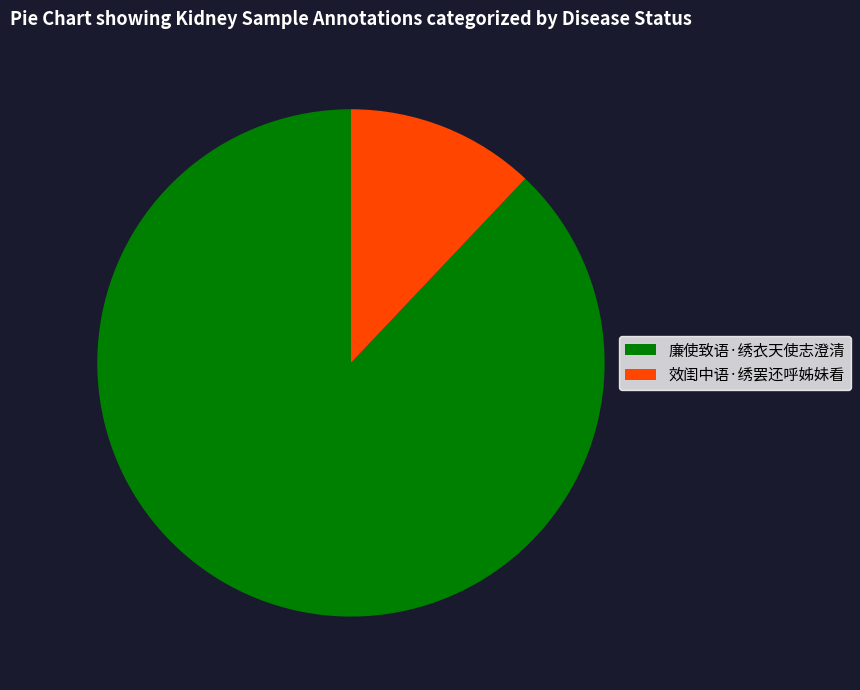

The 廉使致语·绣衣天使志澄清 slice represents 88% of the pie. True or false?

True